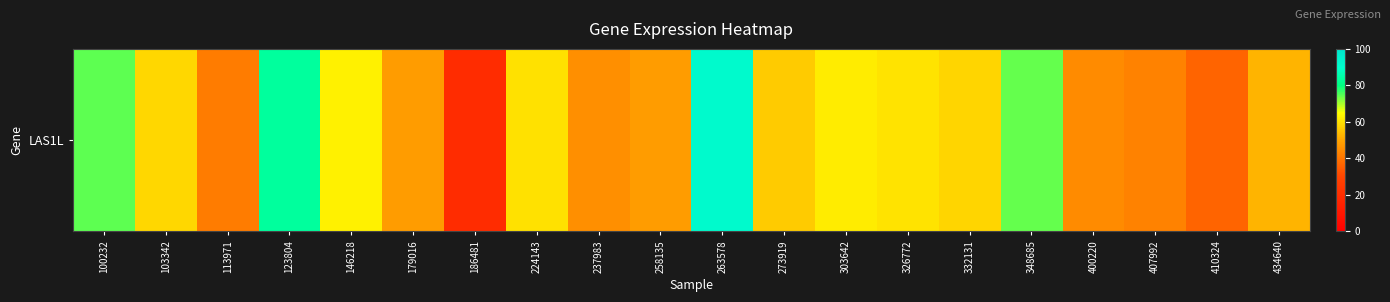

Reading left to right, extract all data points from this chart.

100232=74.5	103342=58.5	113971=41.5	123804=83.8	146218=62.7	179016=48.3	186481=19.5	224143=60.1	237983=45.6	258135=48.2	263578=91.6	273919=56.3	303642=62.0	326772=60.5	332131=58.1	348685=73.8	400220=44.6	407992=42.8	410324=36.7	434640=52.4